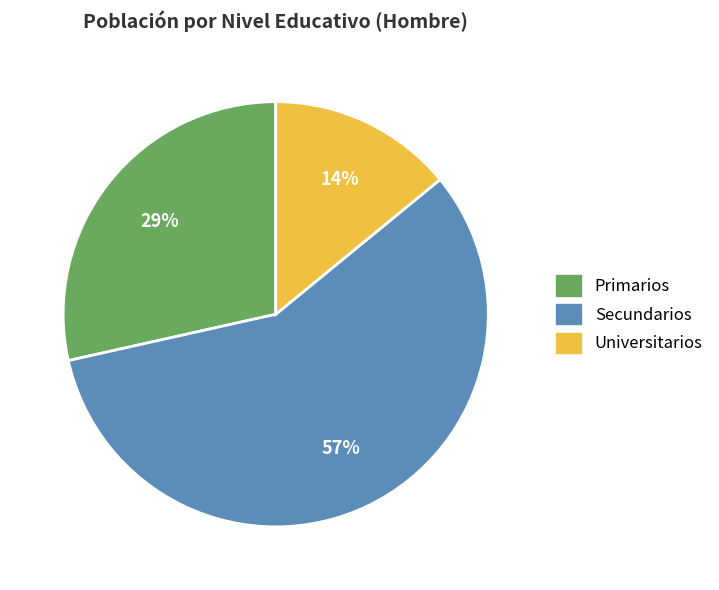

Which has a higher value, Primarios or Secundarios?

Secundarios